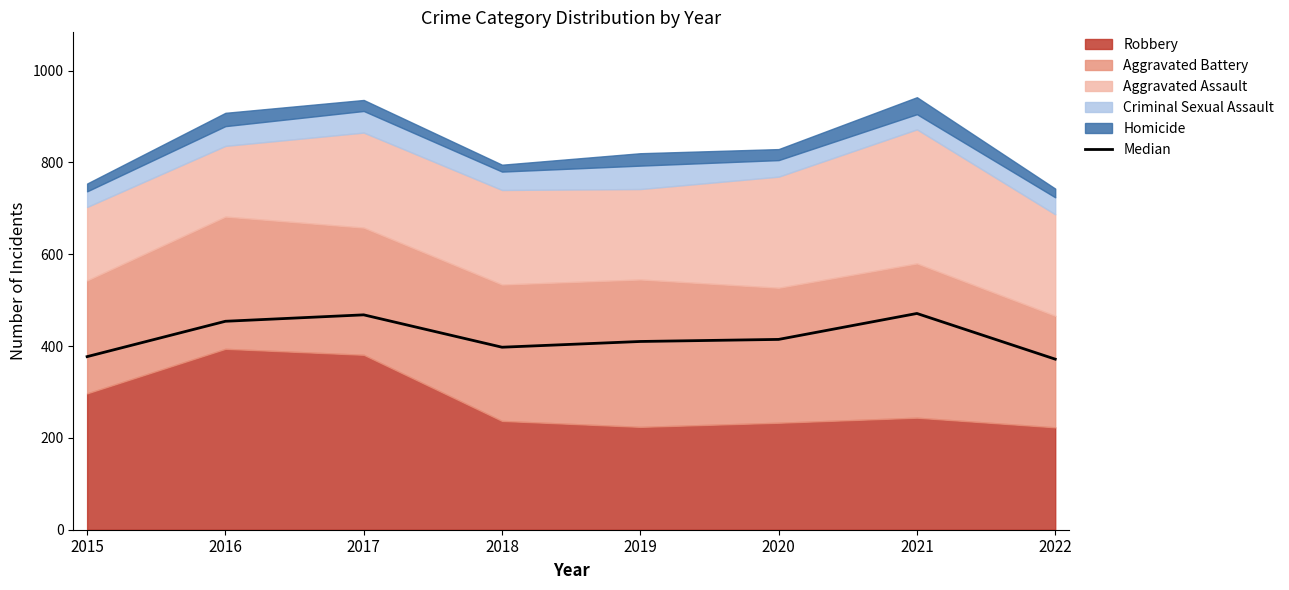

What value does the data have at 2020?

414.5